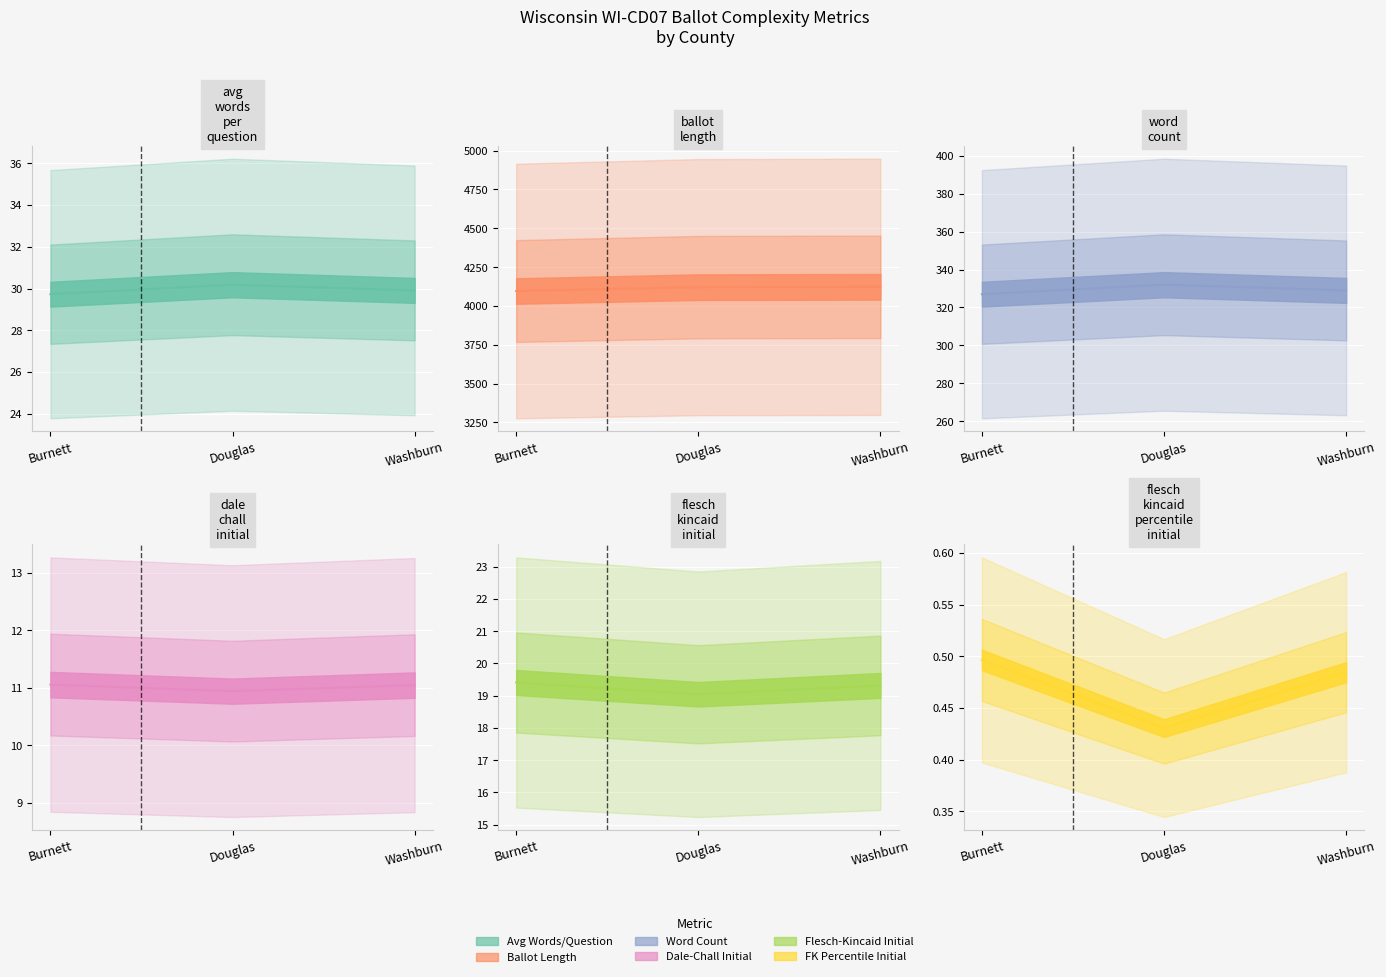

At which category is the sum across all series the highest?

Douglas